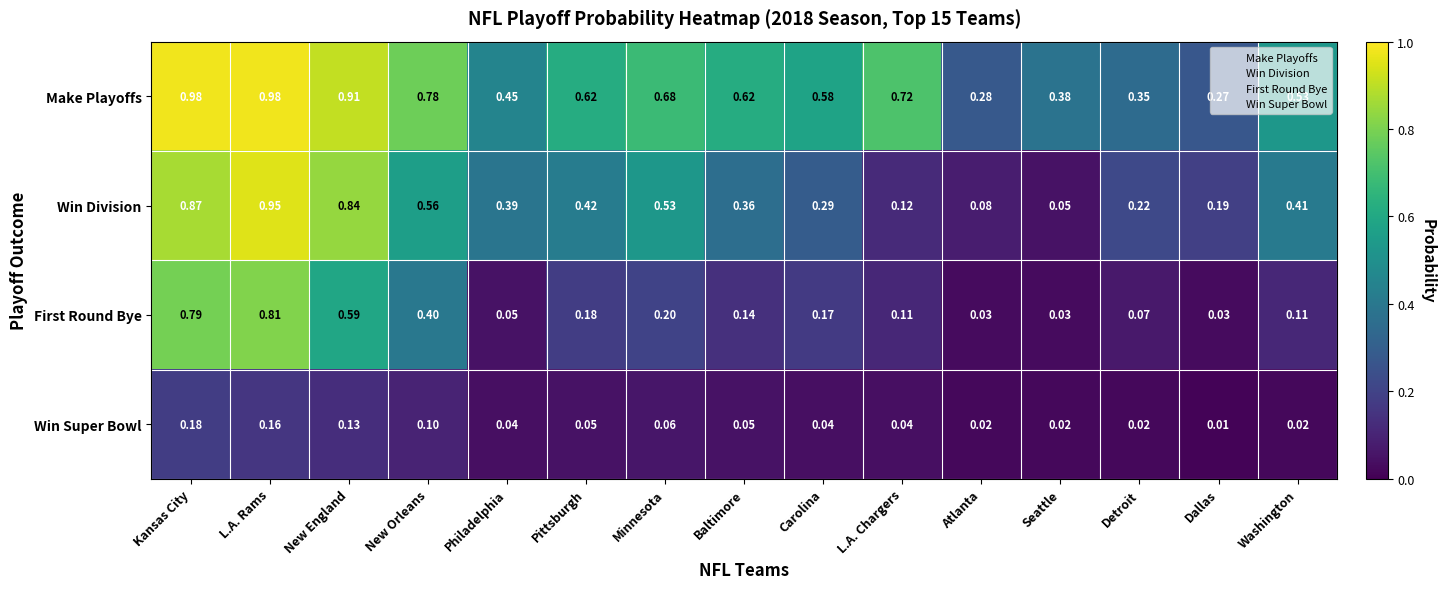

Rank the series by their maximum value, from highest to lowest.

Make Playoffs, Win Division, First Round Bye, Win Super Bowl